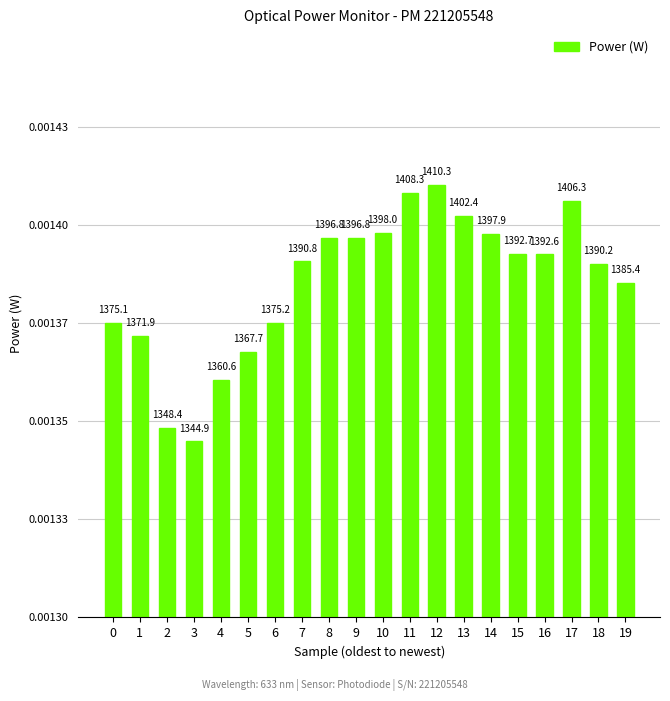

Are the bars horizontal?

No